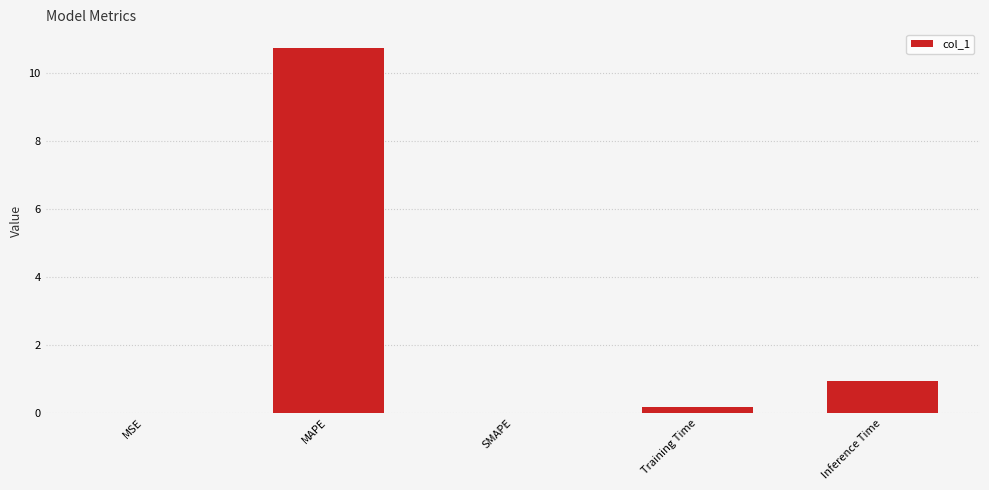

At which label is the value closest to 5?

Inference Time